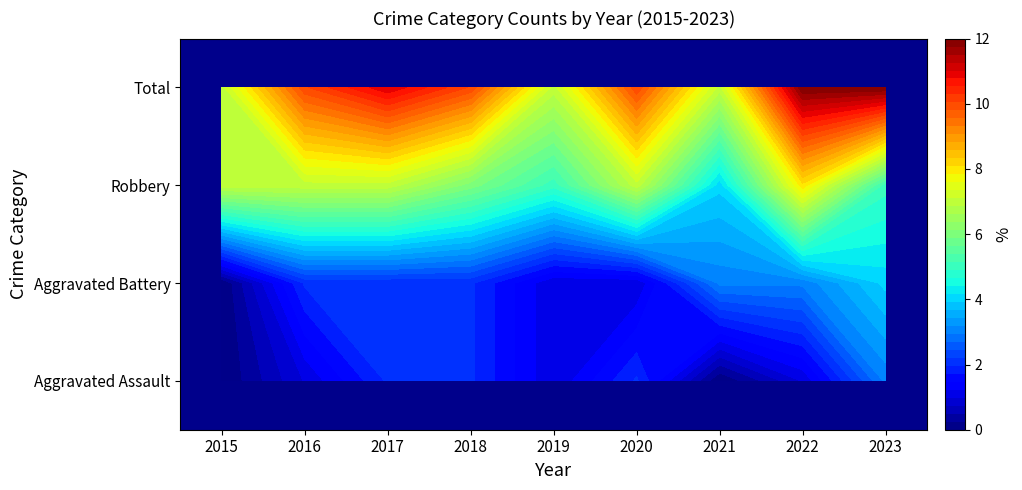

How many values in the Aggravated Assault series are below 1?

2